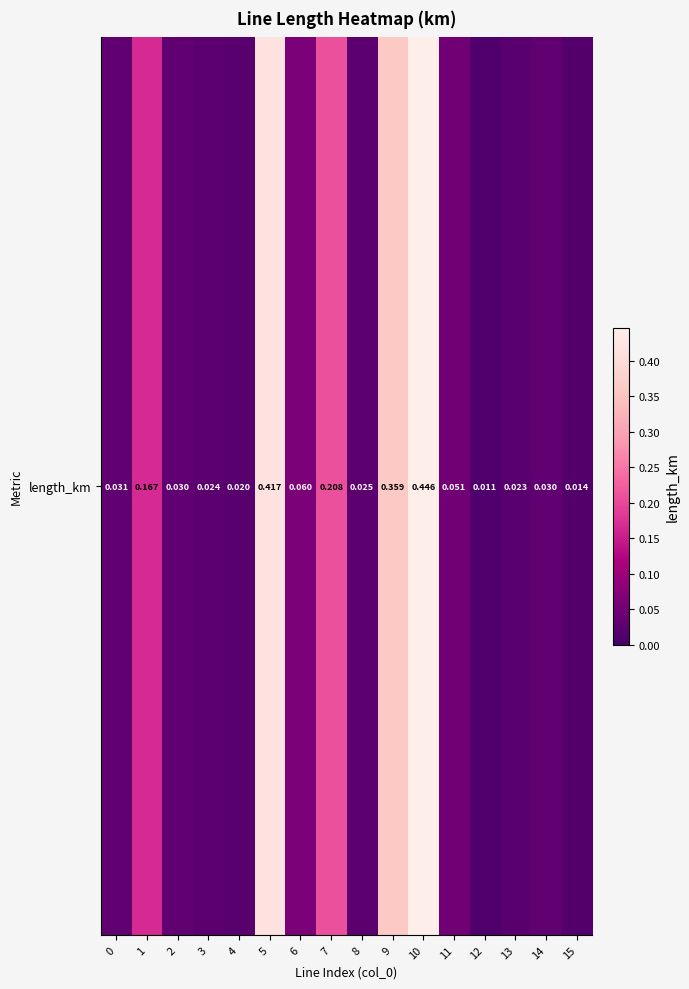

Is it true that the value at 8 is 0.0?

False